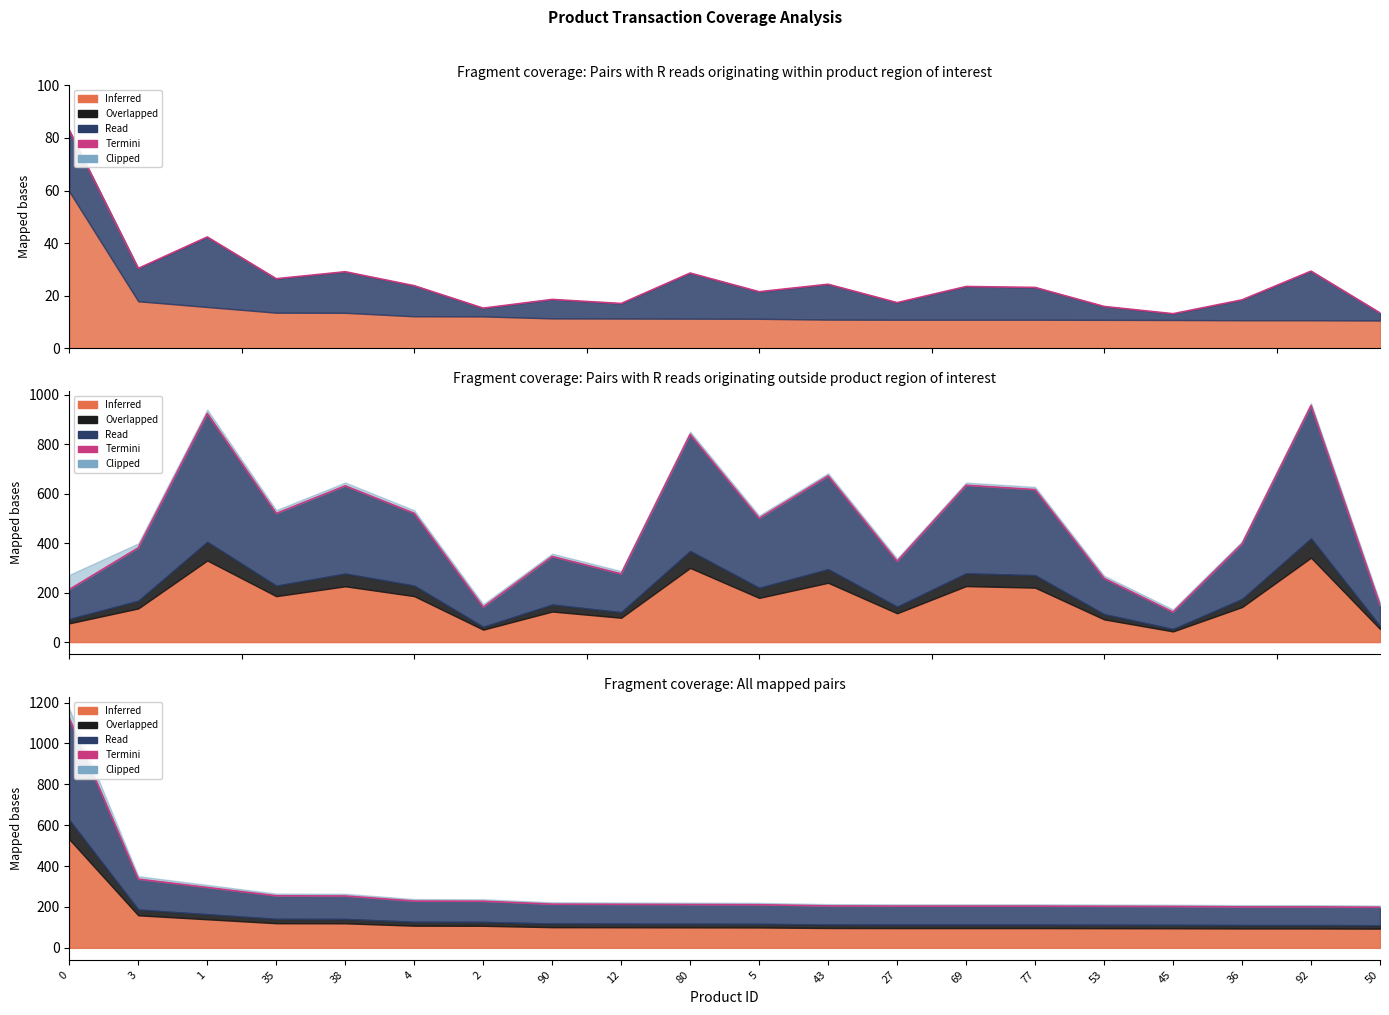

Is it true that the value at 77 is 204.2?

True